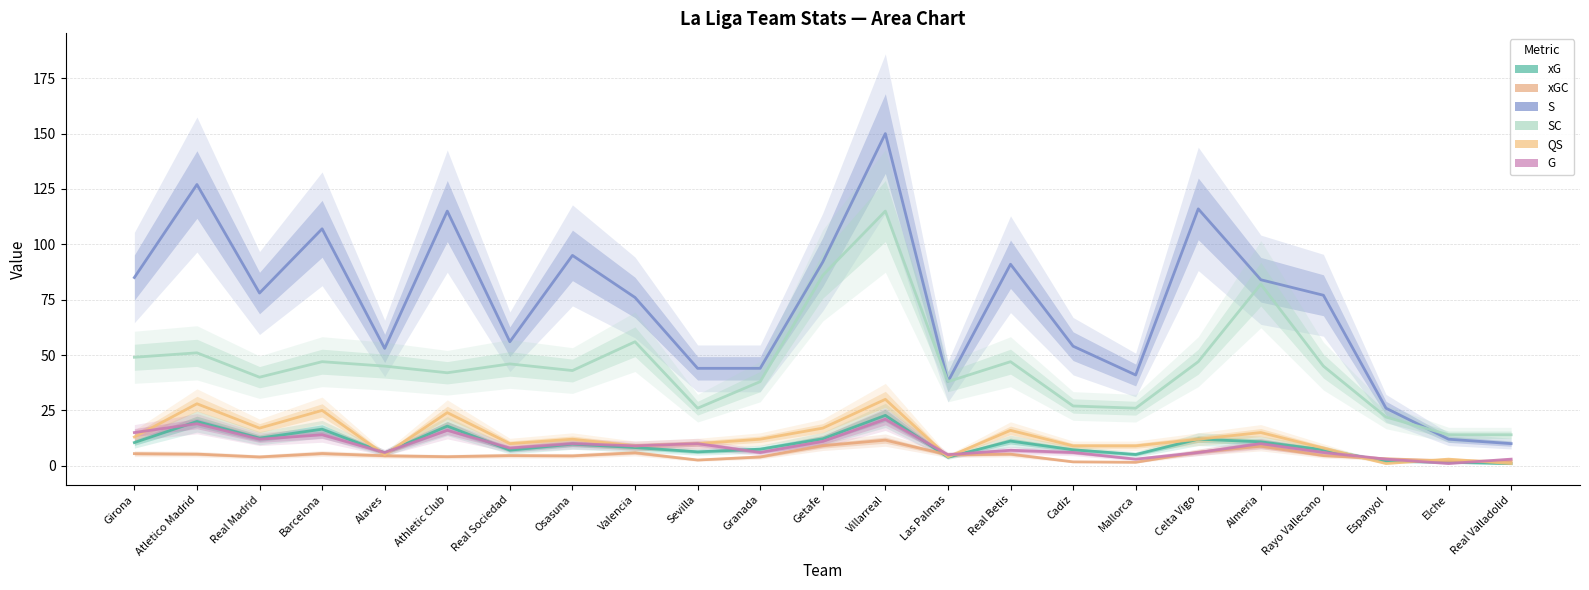

True or false: SC and QS intersect in this chart.

False